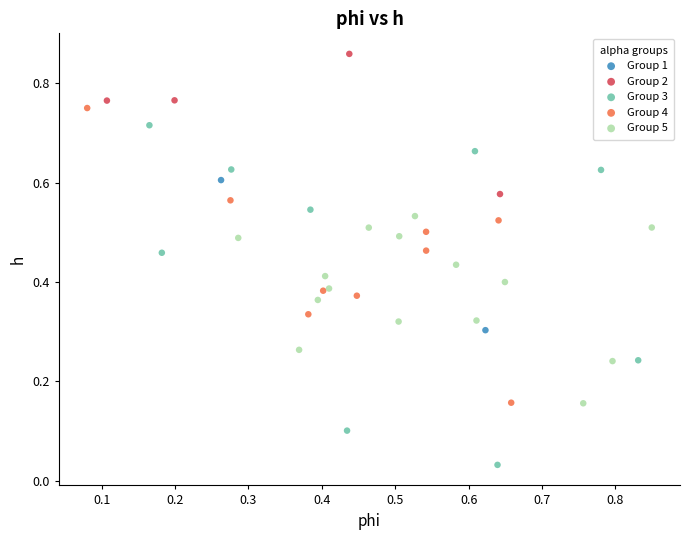

What are all the series names shown in the legend?

Group 1, Group 2, Group 3, Group 4, Group 5